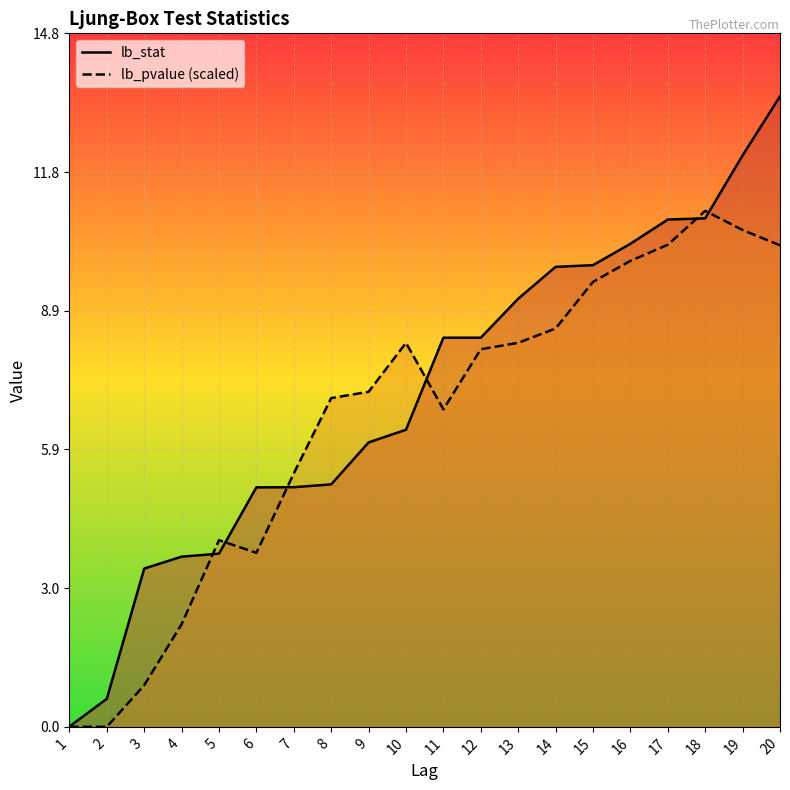

Which category has the lowest value in the lb_stat series?

1